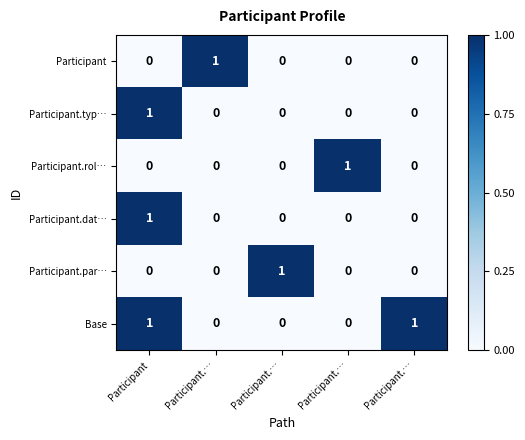

How many positive values does the Participant series have?

1